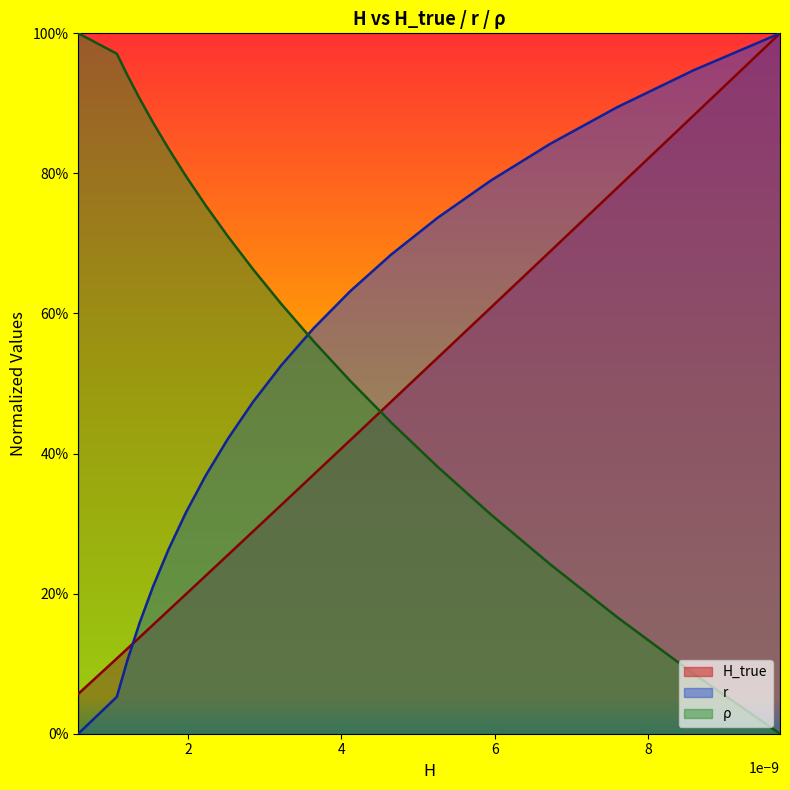

What is the sum of all r values?

10.0